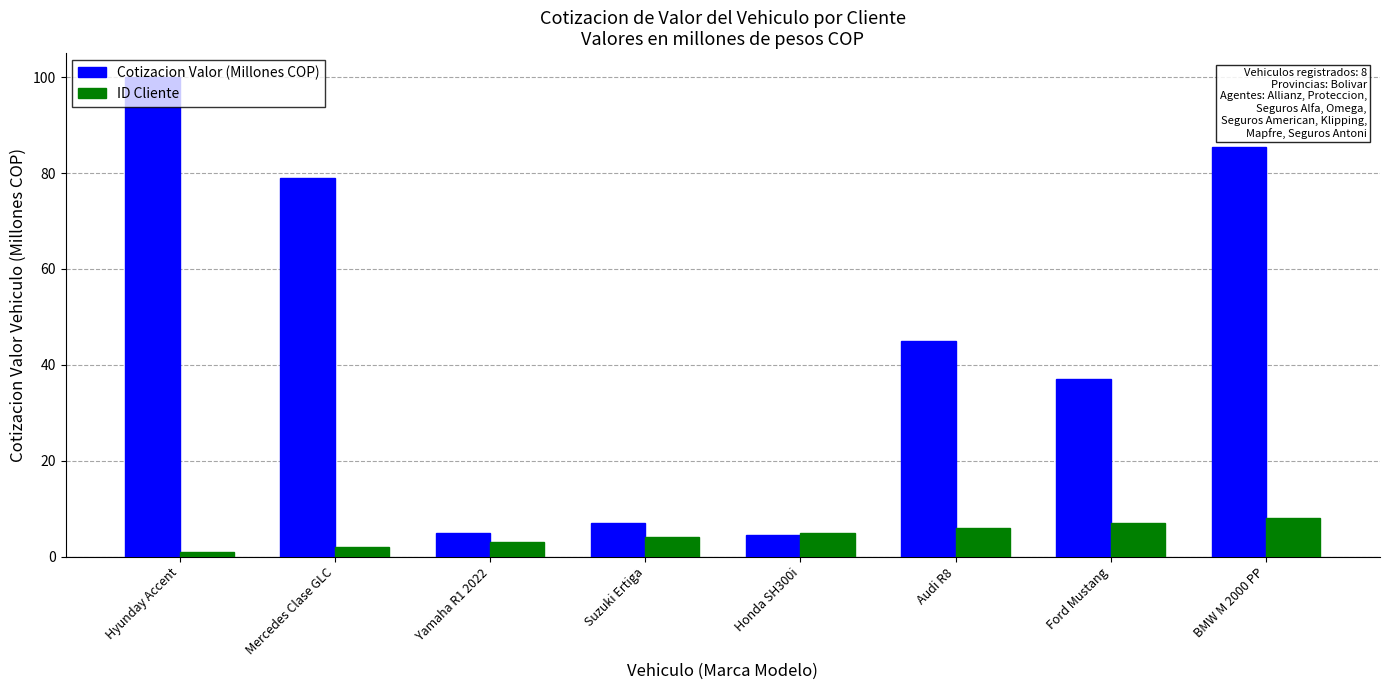

Reading right to left, transcribe all the data shown in this chart.

Cotizacion Valor (Millones COP): 85.5	37.0	45.0	4.5	7.0	5.0	79.0	100.0
ID Cliente: 8.0	7.0	6.0	5.0	4.0	3.0	2.0	1.0